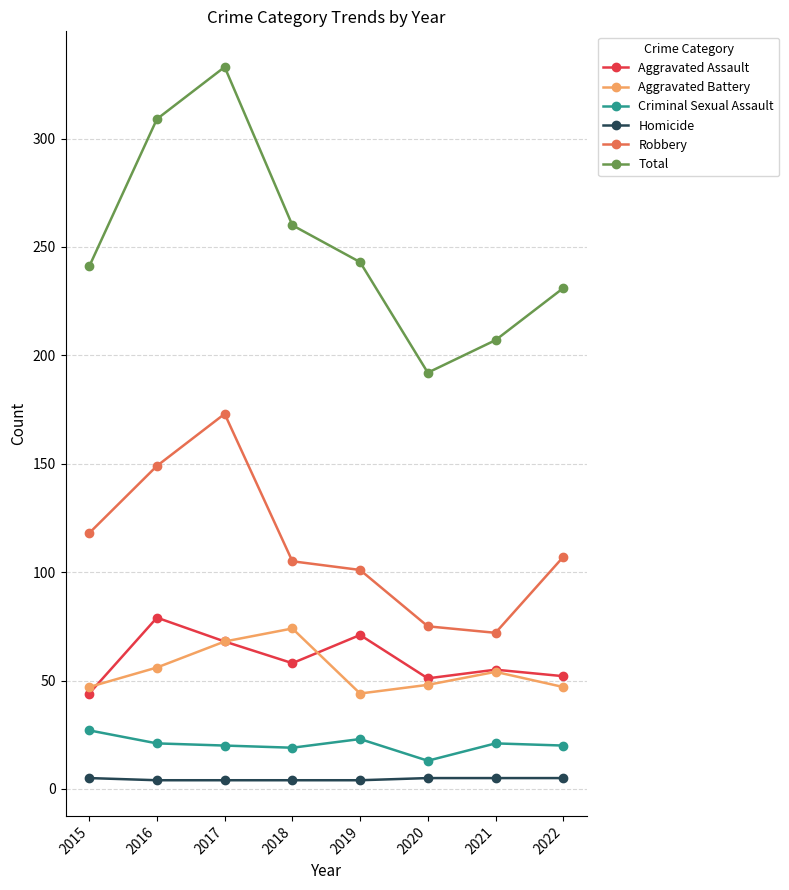

The Aggravated Battery series shows 74 at 2018. True or false?

True